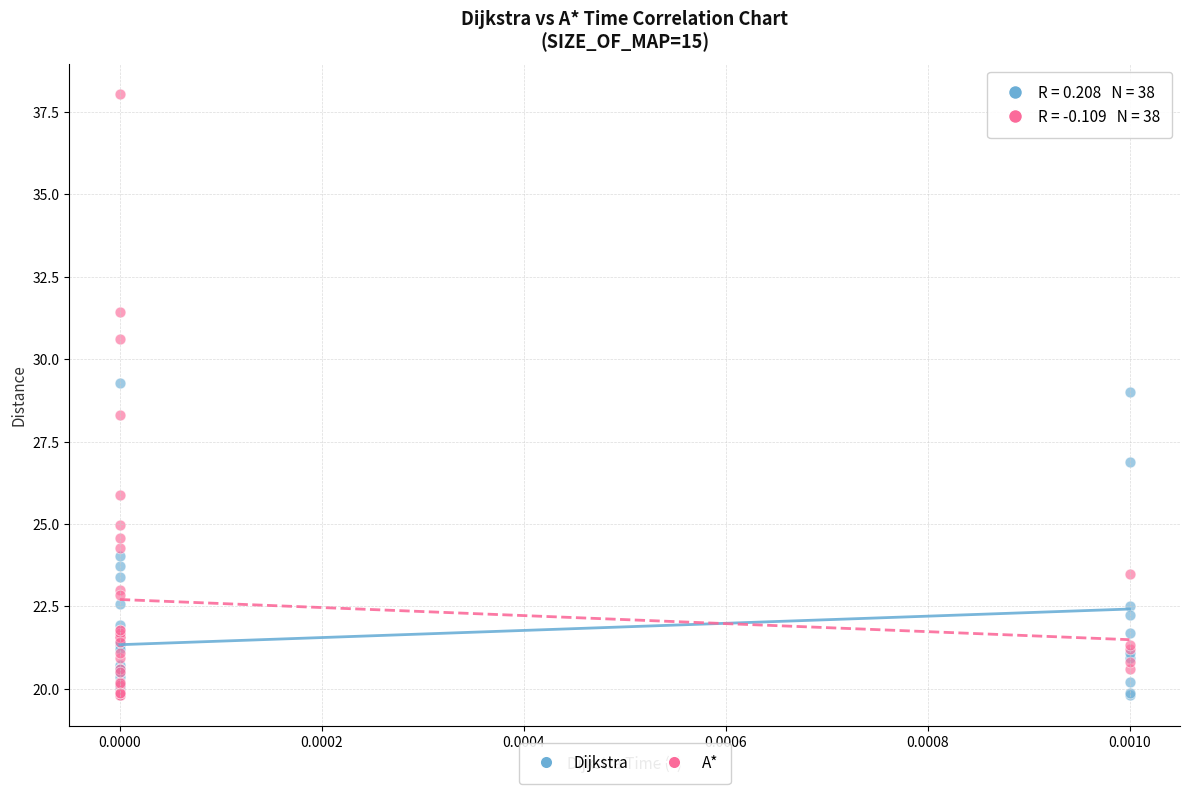

Which series has the widest spread of Y values?

A*